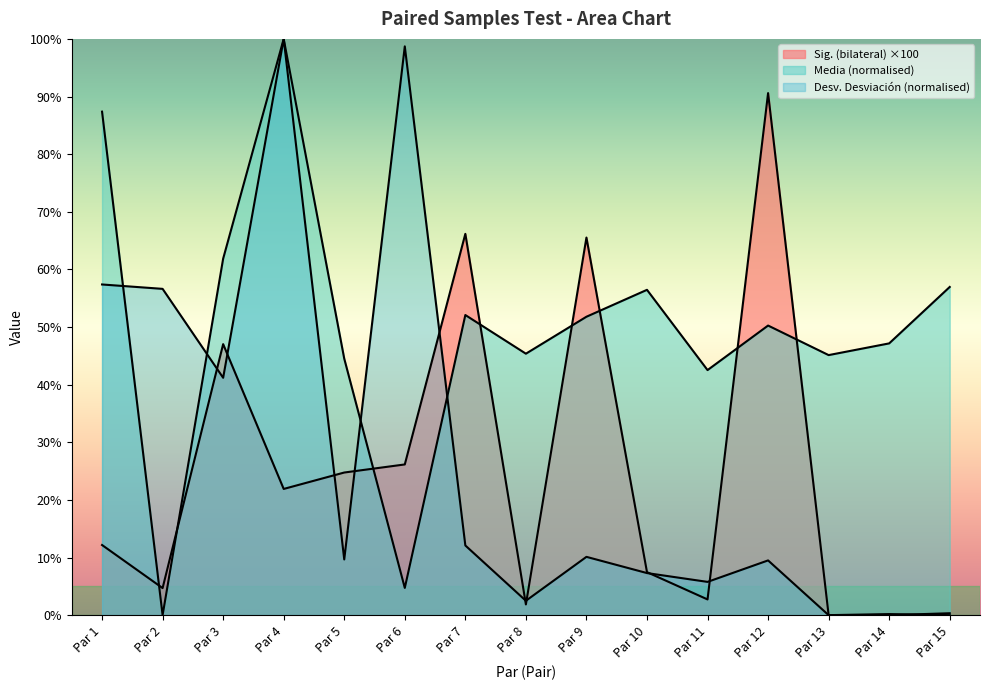

Which has a higher value, Par 6 or Par 8?

Par 6